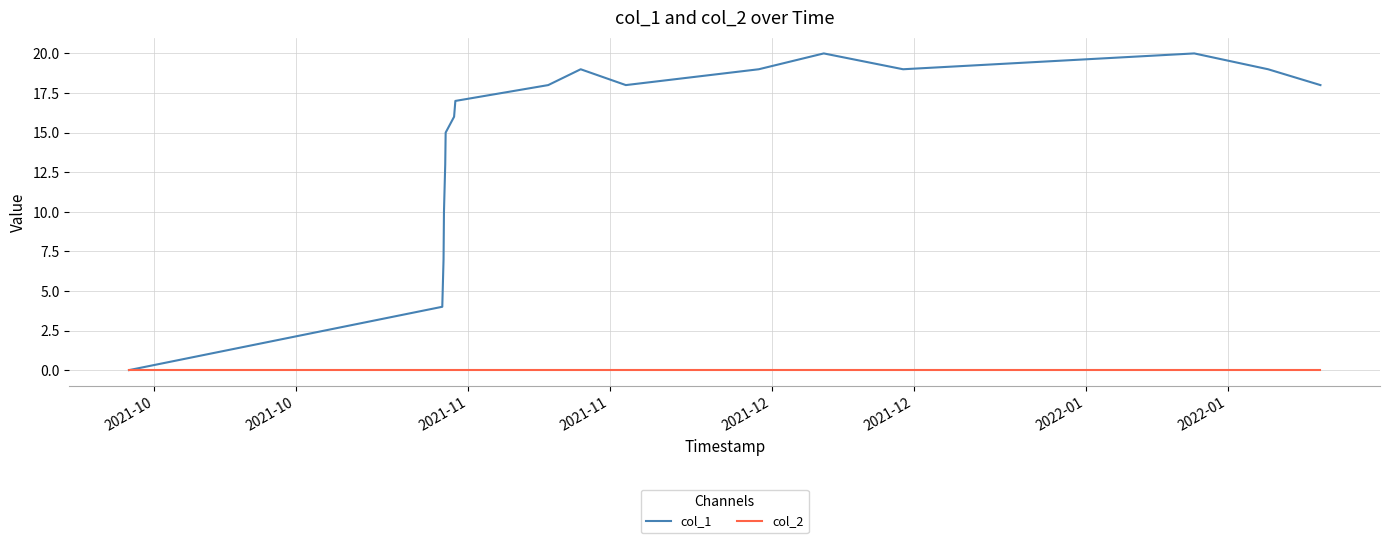

Which series has the largest range (max minus min)?

col_1